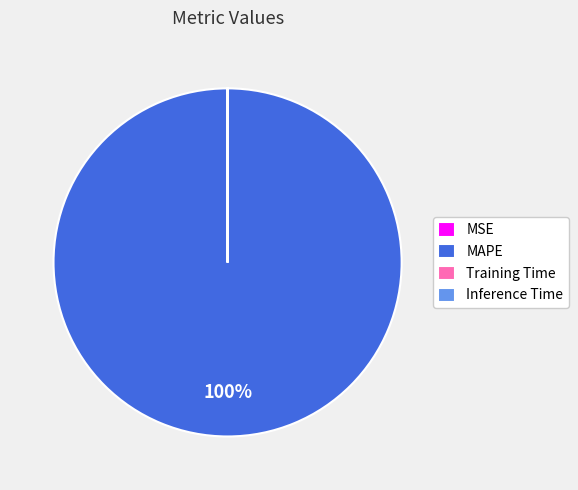

Which slice is the largest?

MAPE